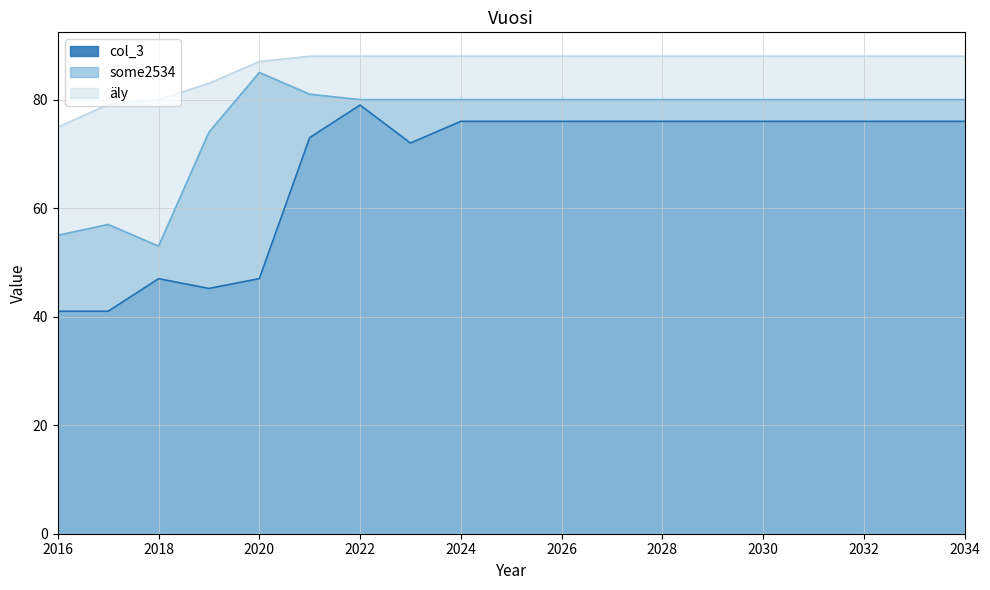

What is the total value across all series at 2021?

242.0